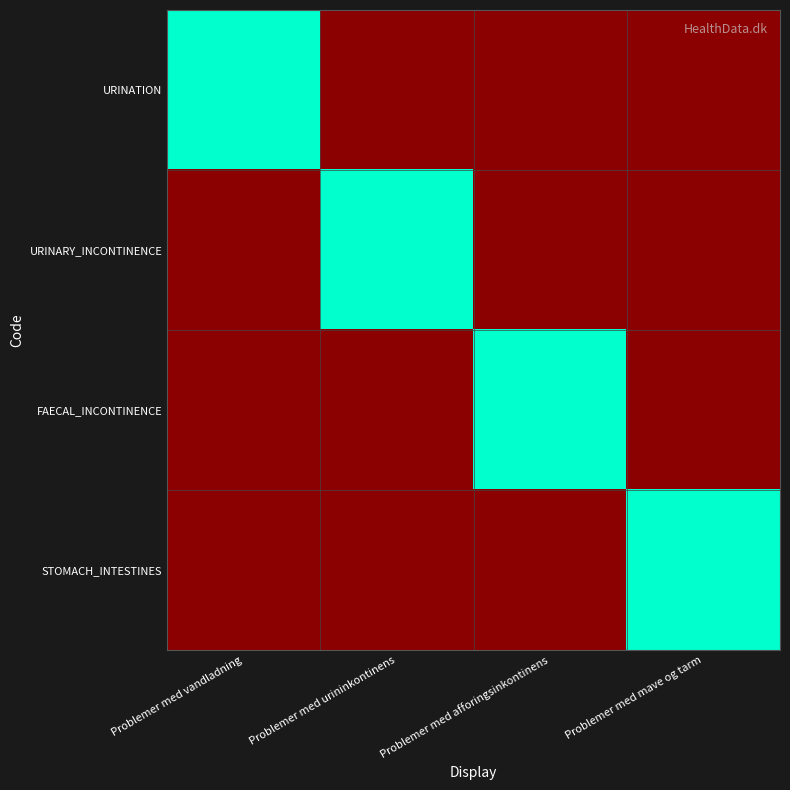

What is the total value across all series at Problemer med mave og tarm?

1